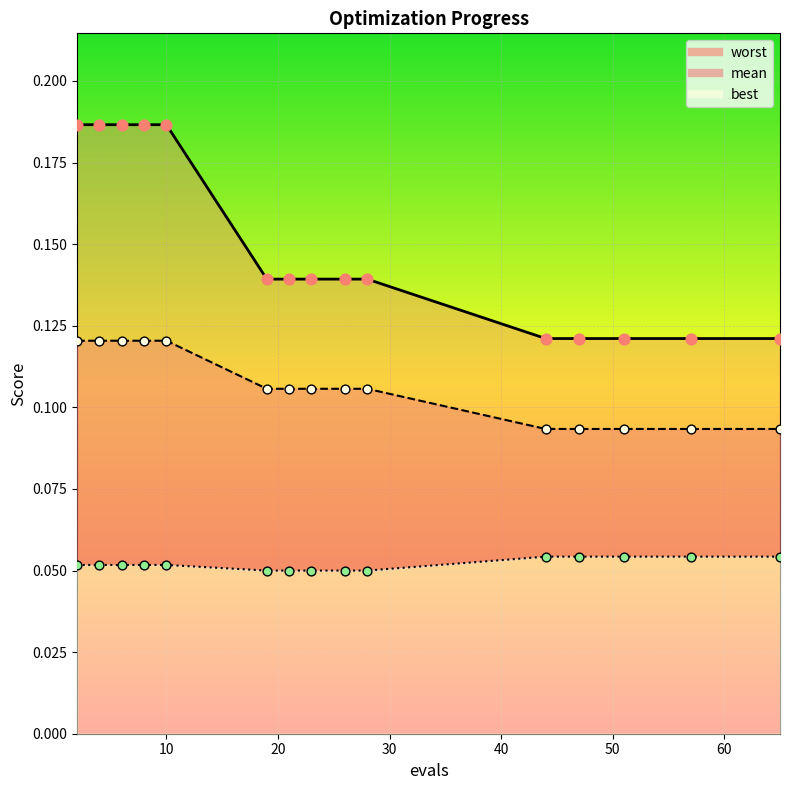

Is the value of mean at 28 greater than the value of worst at 57?

No